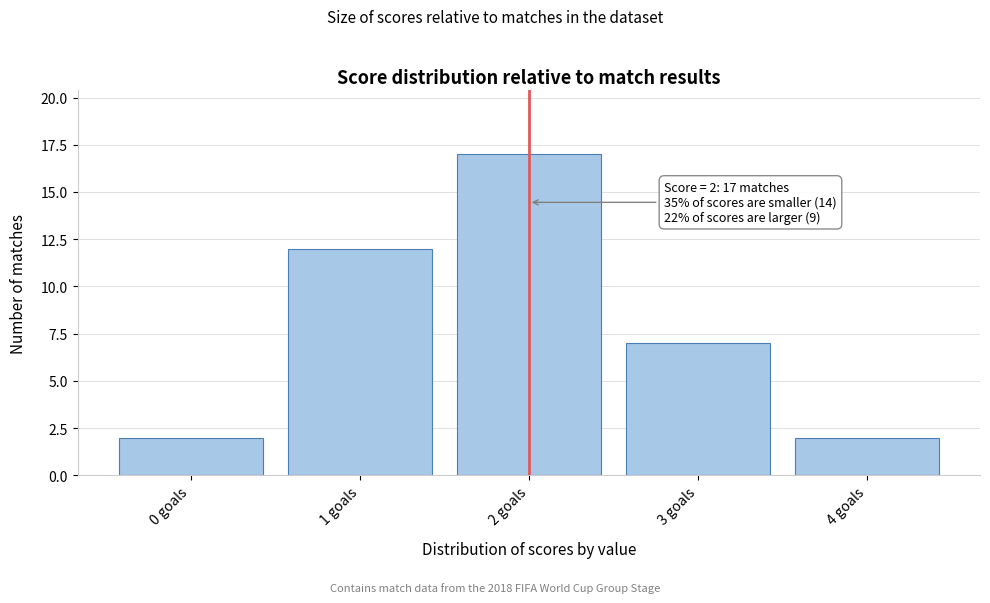

Reading left to right, what are all the values shown in this chart?

0 goals=2	1 goals=12	2 goals=17	3 goals=7	4 goals=2